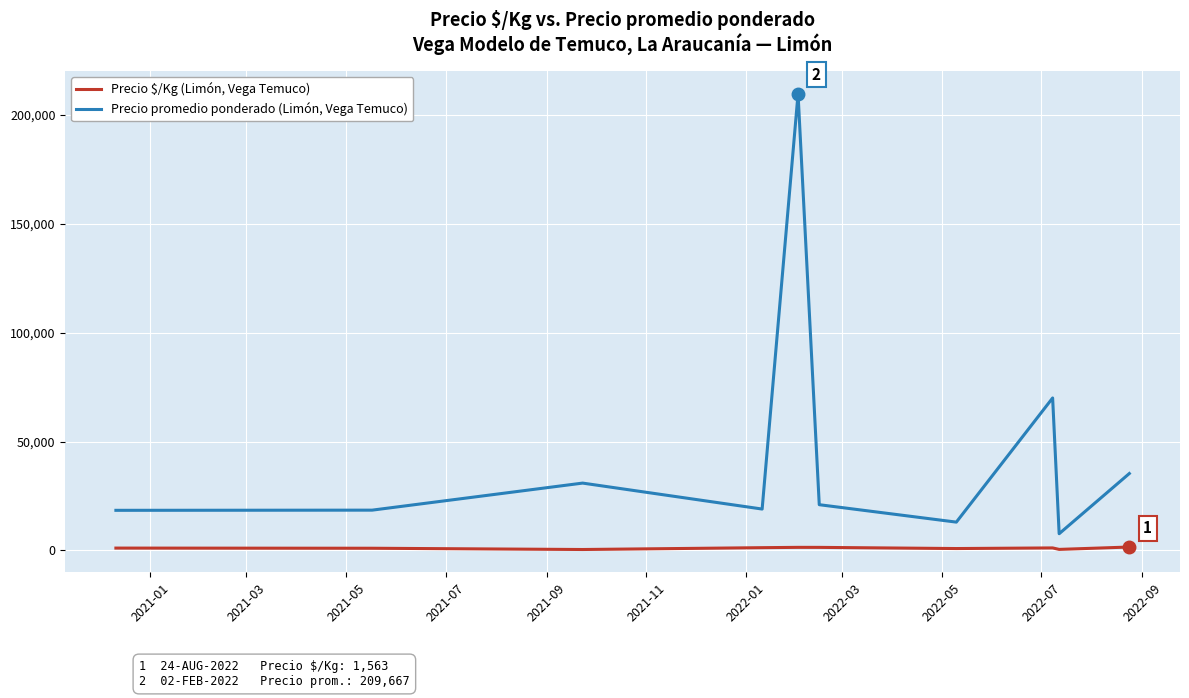

True or false: Precio $/Kg (Limón, Vega Temuco) and Precio promedio ponderado (Limón, Vega Temuco) intersect in this chart.

False